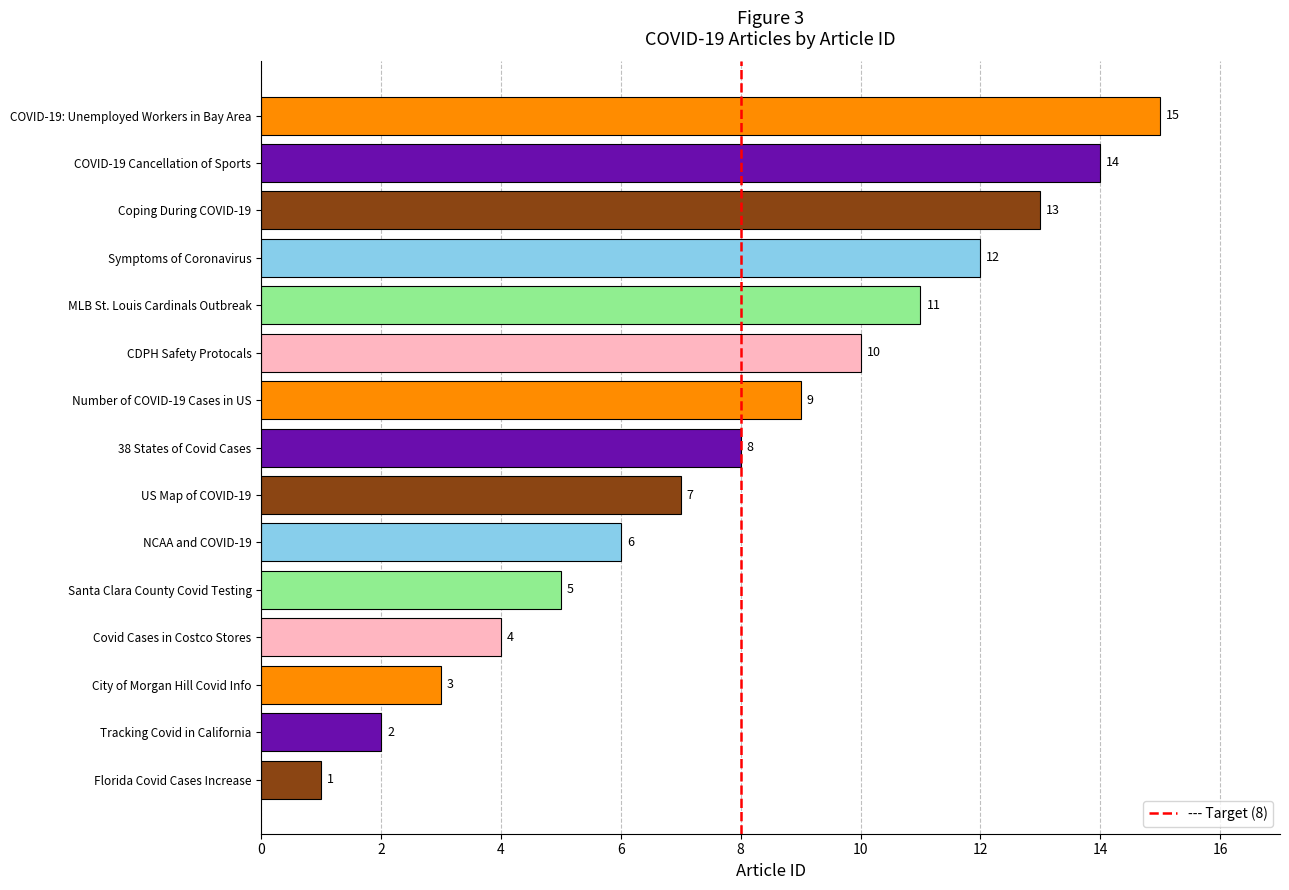

List the labels in order of value, smallest first.

Florida Covid Cases Increase, Tracking Covid in California, City of Morgan Hill Covid Info, Covid Cases in Costco Stores, Santa Clara County Covid Testing, NCAA and COVID-19, US Map of COVID-19, 38 States of Covid Cases, Number of COVID-19 Cases in US, CDPH Safety Protocals, MLB St. Louis Cardinals Outbreak, Symptoms of Coronavirus, Coping During COVID-19, COVID-19 Cancellation of Sports, COVID-19: Unemployed Workers in Bay Area